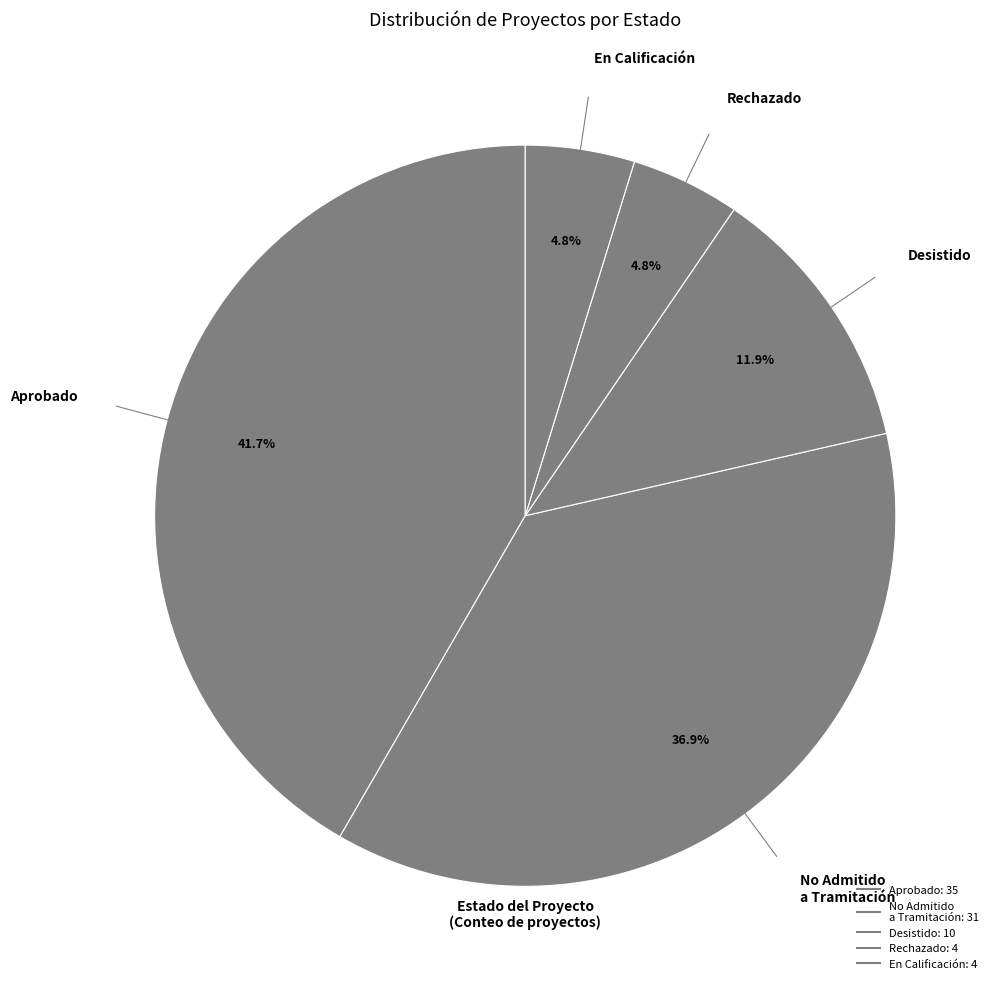

Which category has the smallest portion of the pie?

Rechazado